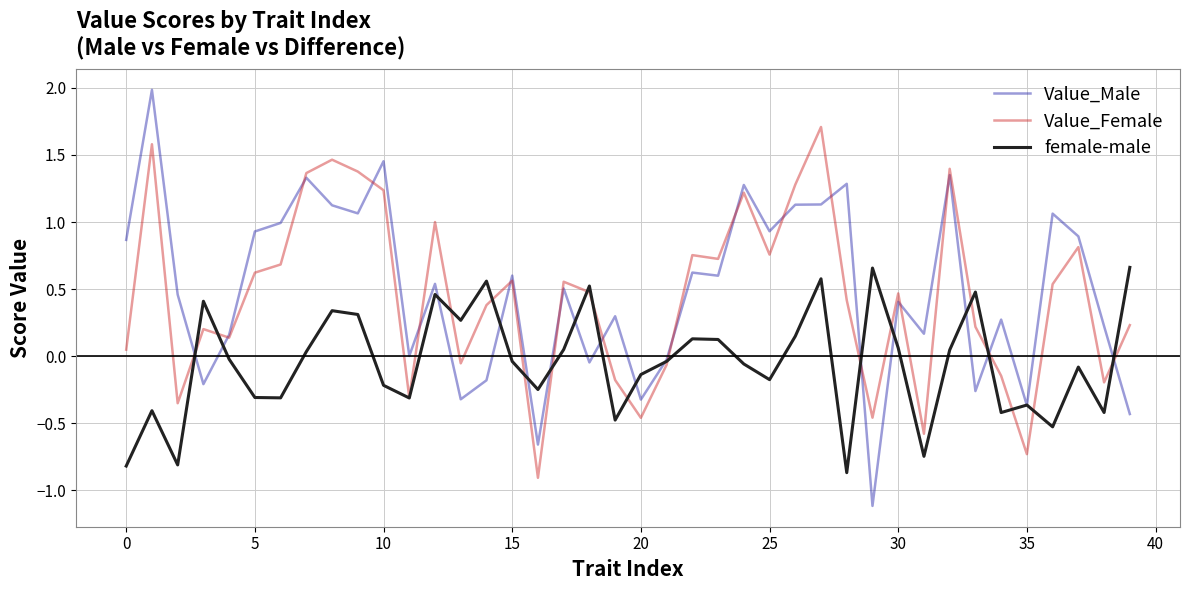

Which series has the widest spread of values?

Value_Male